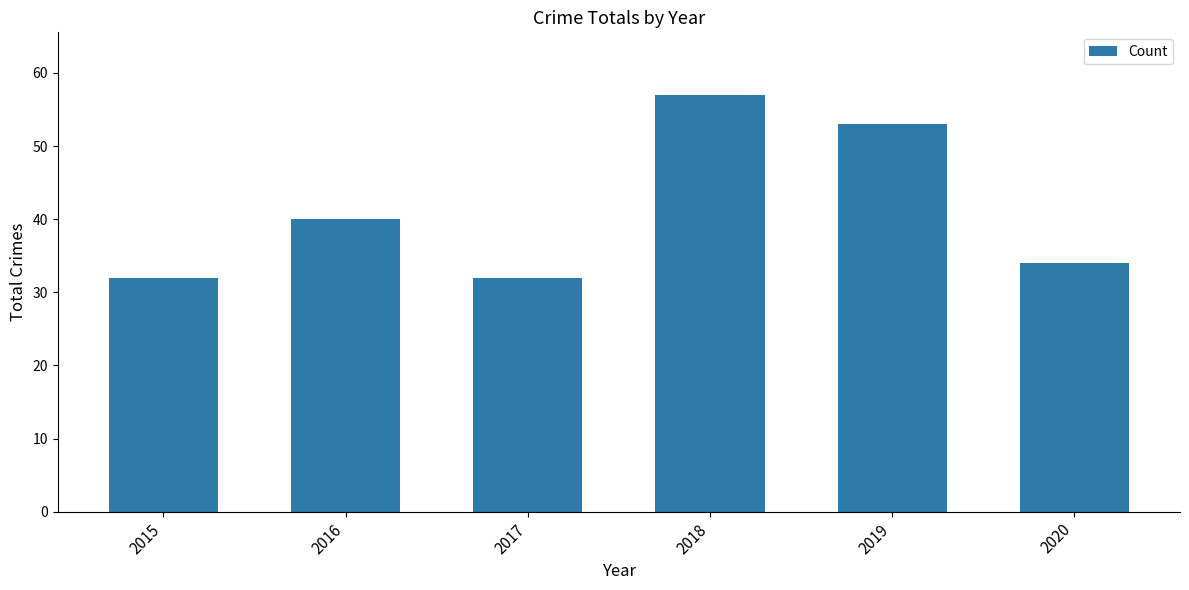

What is the average value?

41